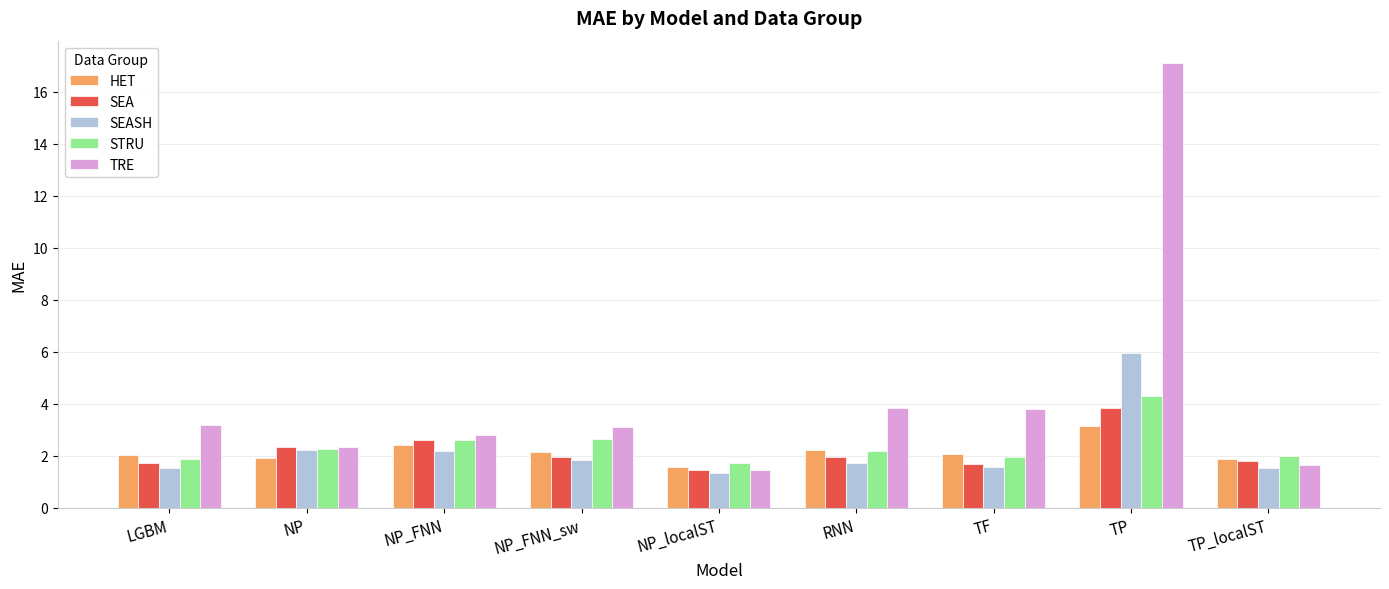

What is the lowest value of the STRU series?

1.7